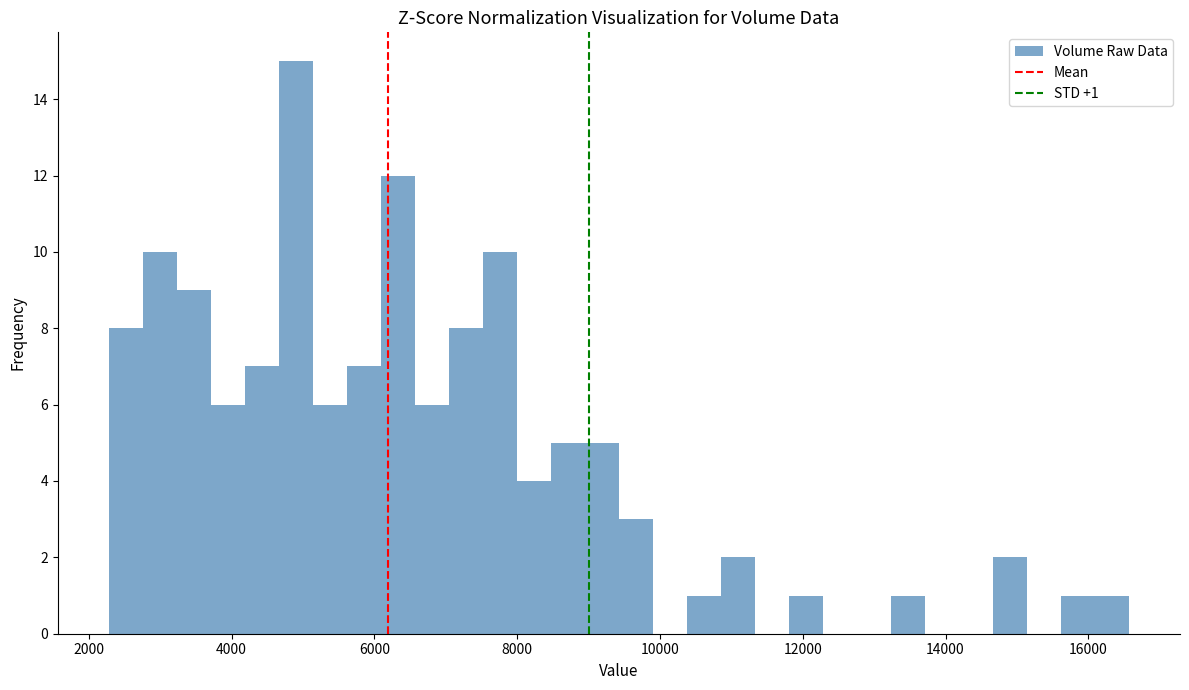

Around what value on the x-axis is the tallest bar? Give the approximate position of its centre, as read against the axis.

4800